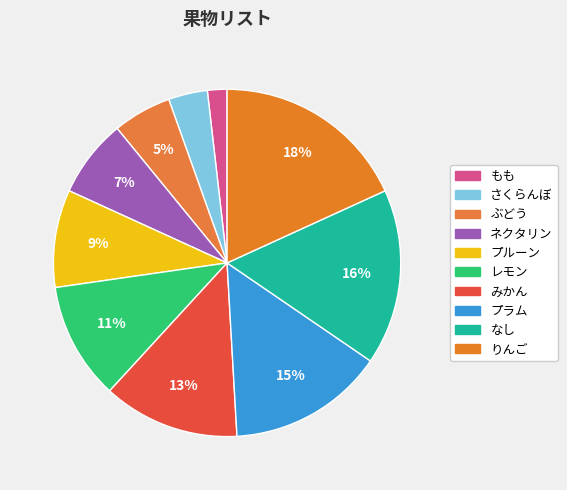

The なし slice represents 2% of the pie. True or false?

False